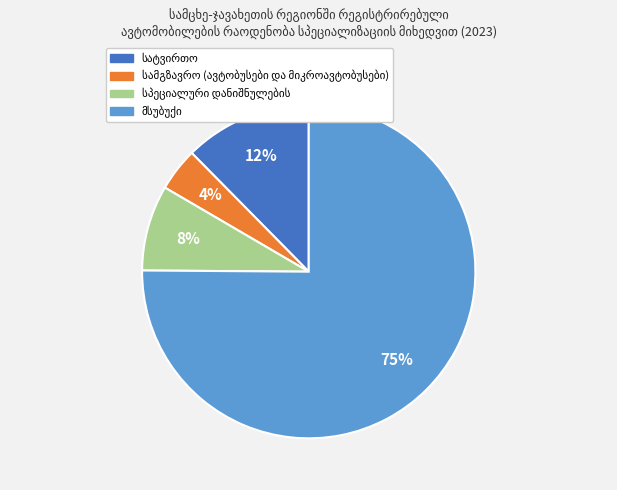

To the nearest percent, what is the average slice percentage?

25%